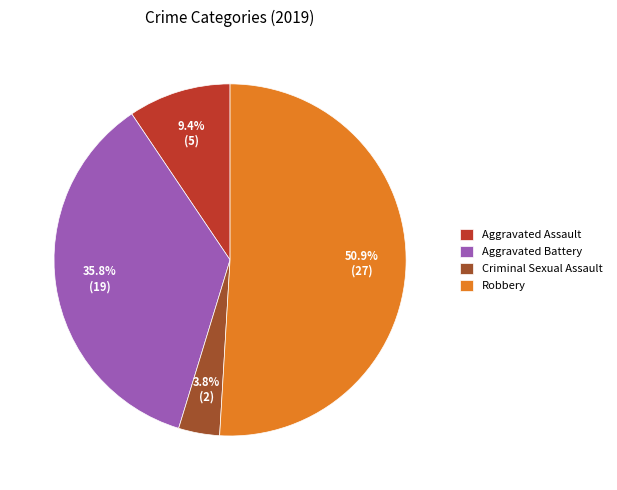

Is there a majority slice in this chart?

Yes